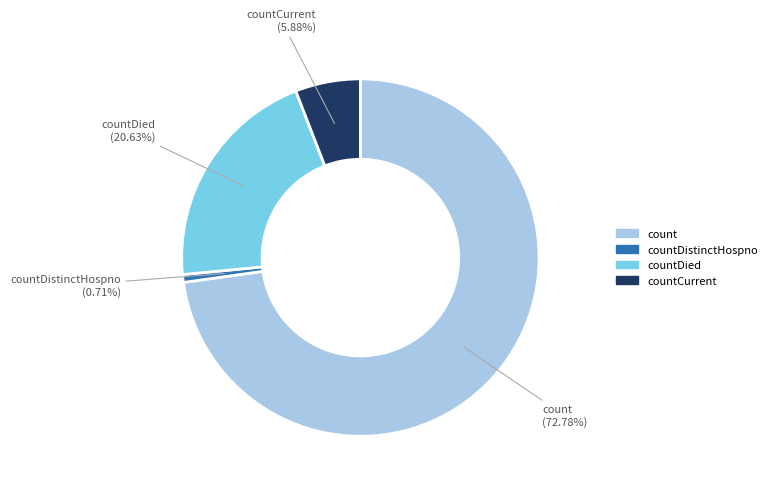

How many slices are in this pie chart?

4